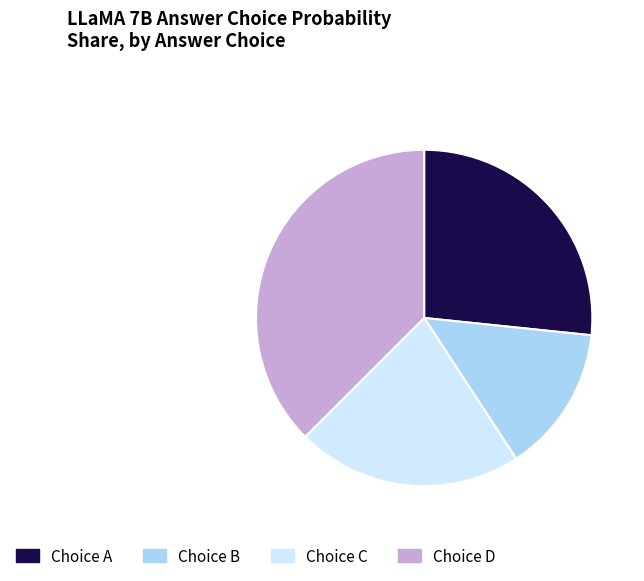

Approximately how many times larger is the value at Choice D compared to Choice C?

1.7